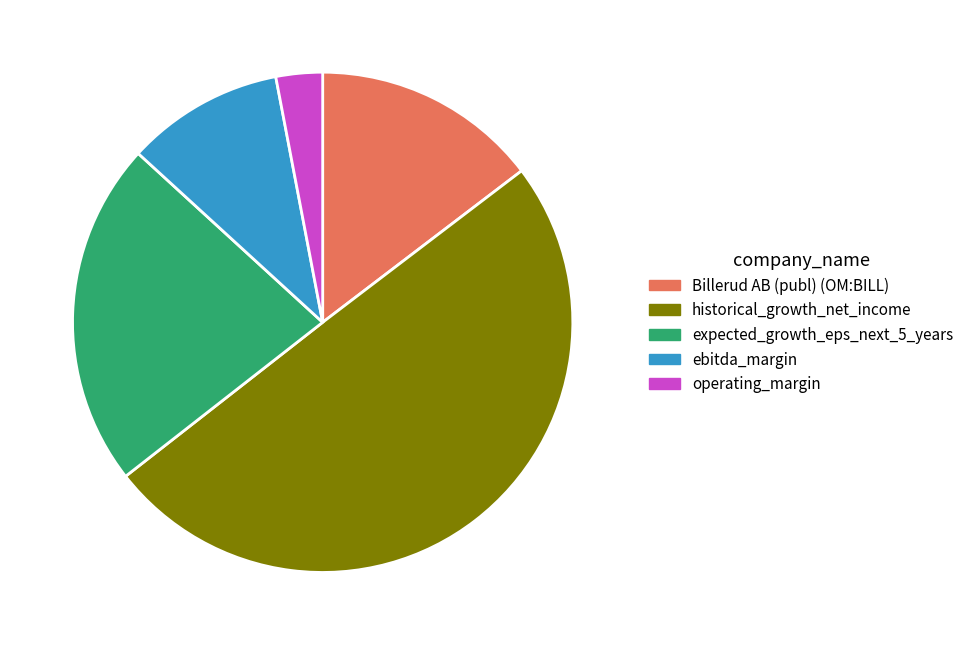

Which slice is the largest?

historical_growth_net_income